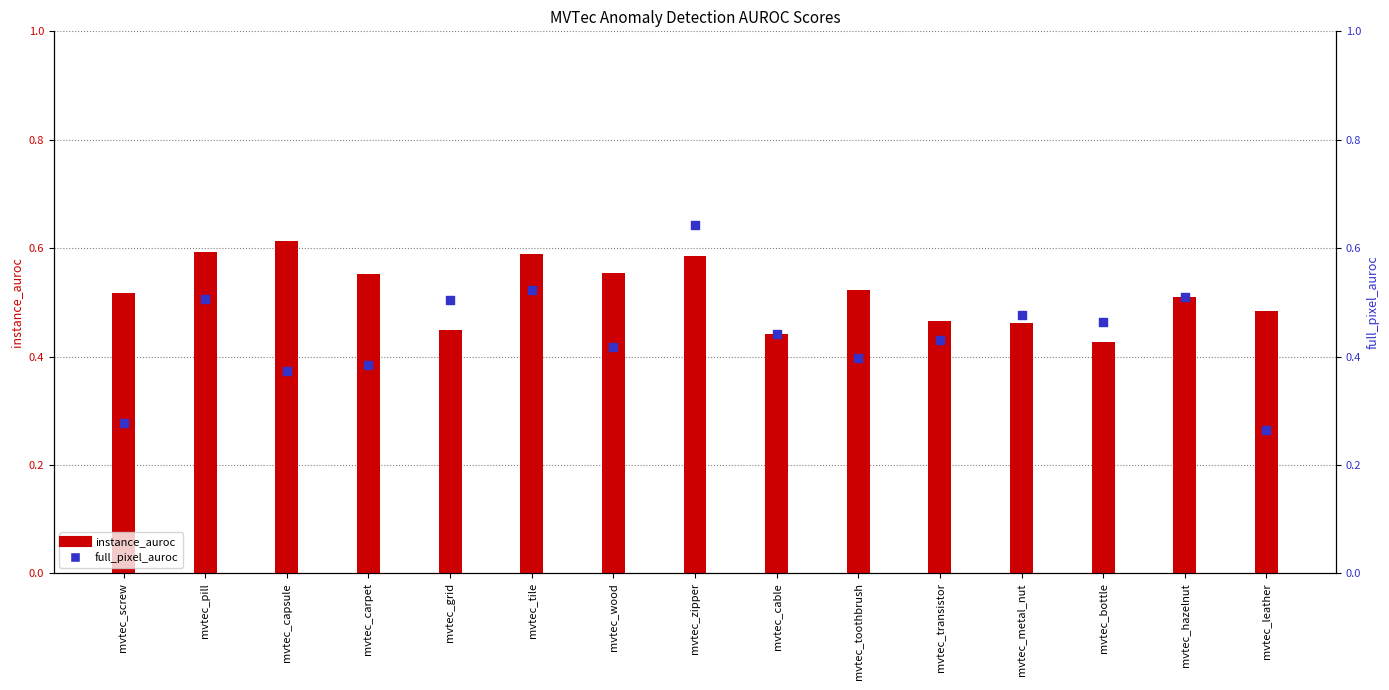

At how many categories does at least one series exceed 0?

15